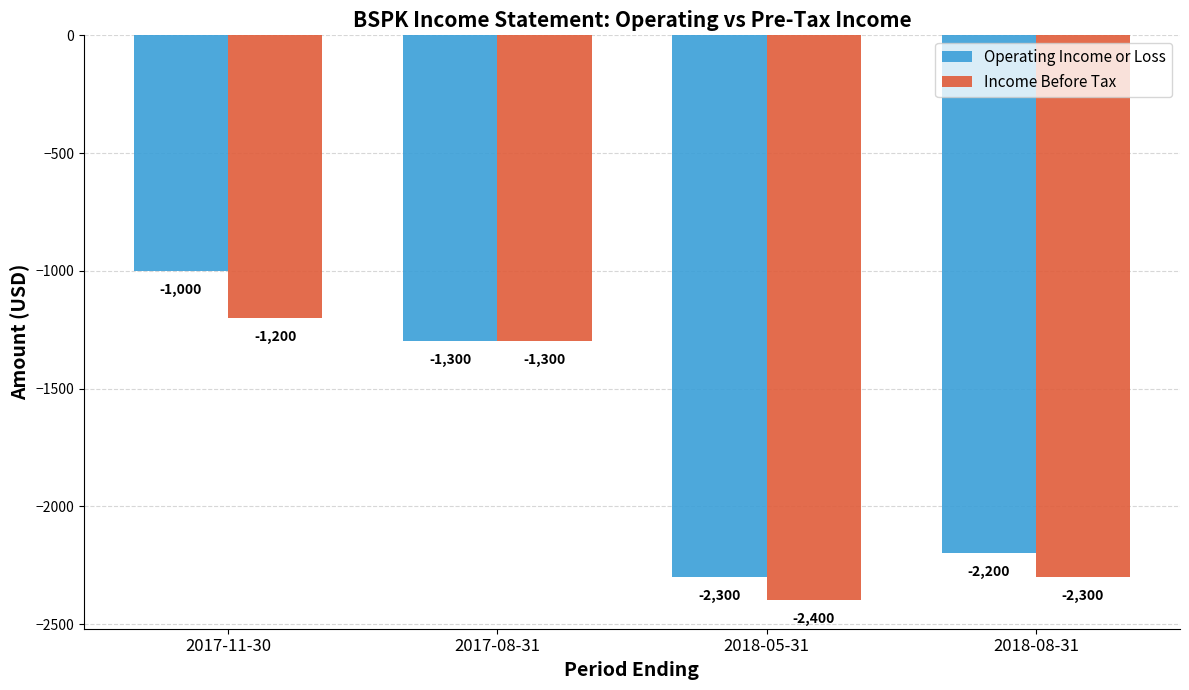

The Operating Income or Loss series shows -425 at 2017-11-30. True or false?

False